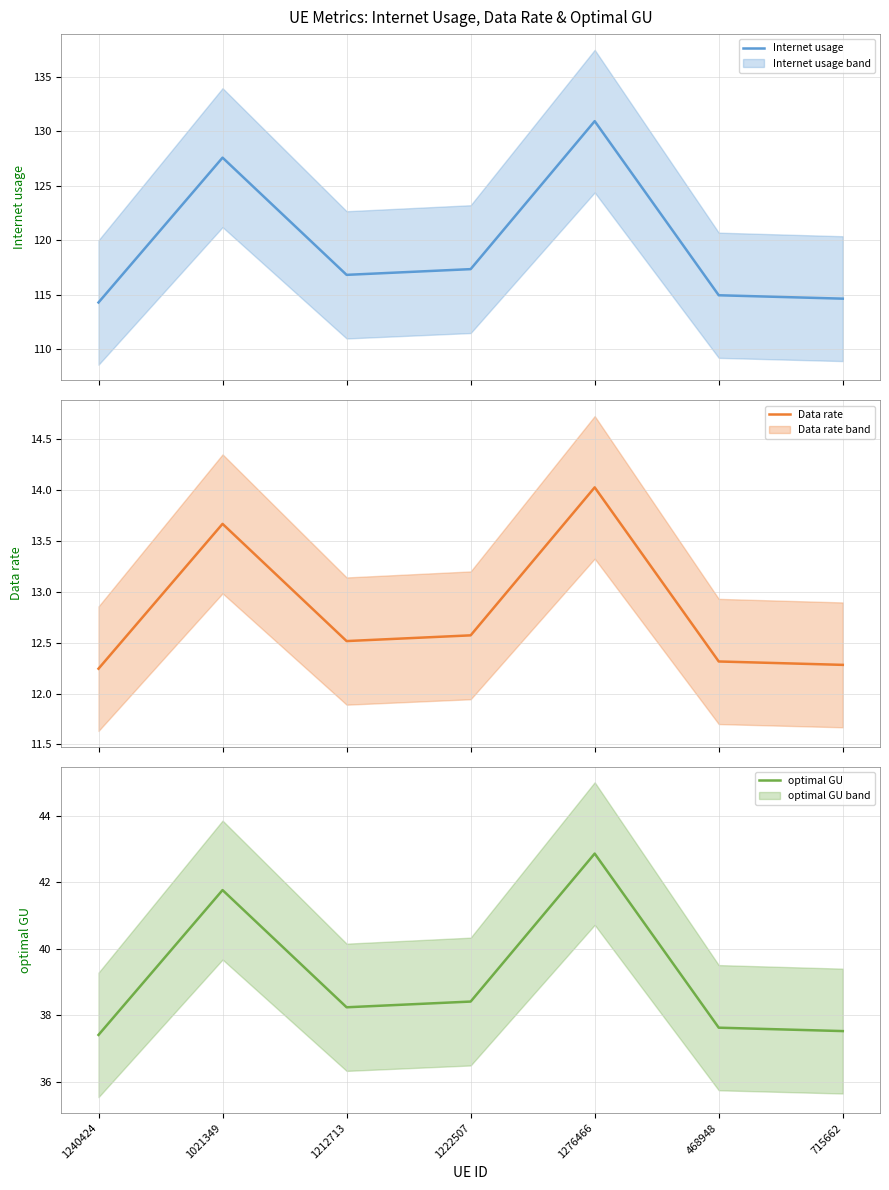

How many lines are shown in the chart?

3